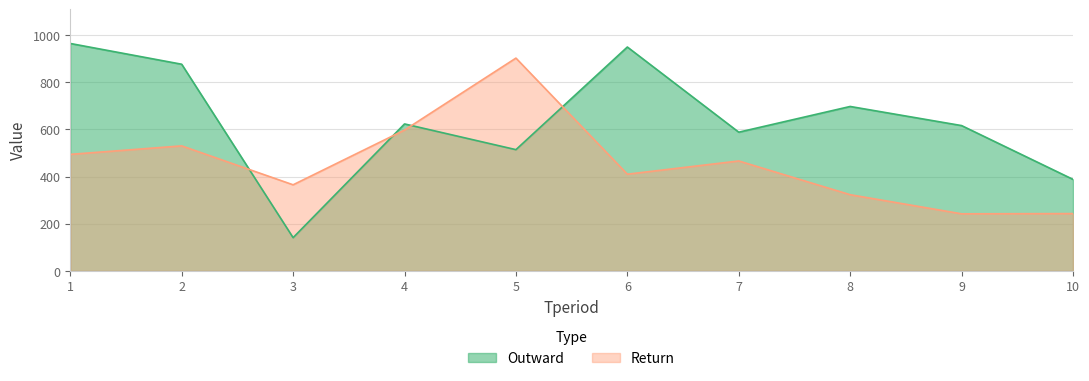

What is the value of the Return point at the 4th from the left?

597